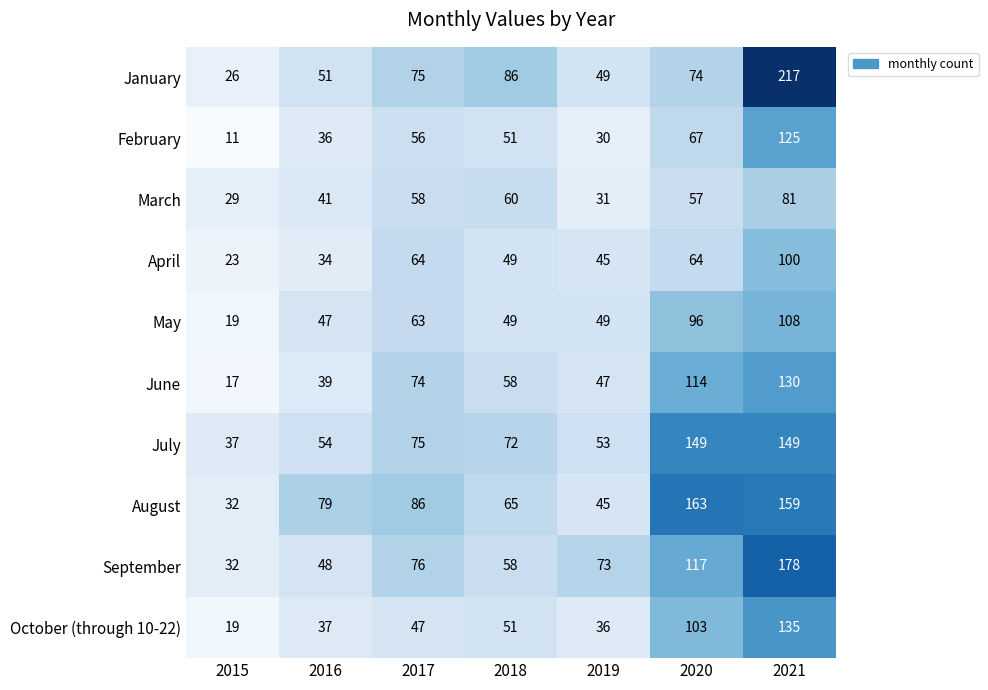

The July series shows 124 at 2018. True or false?

False